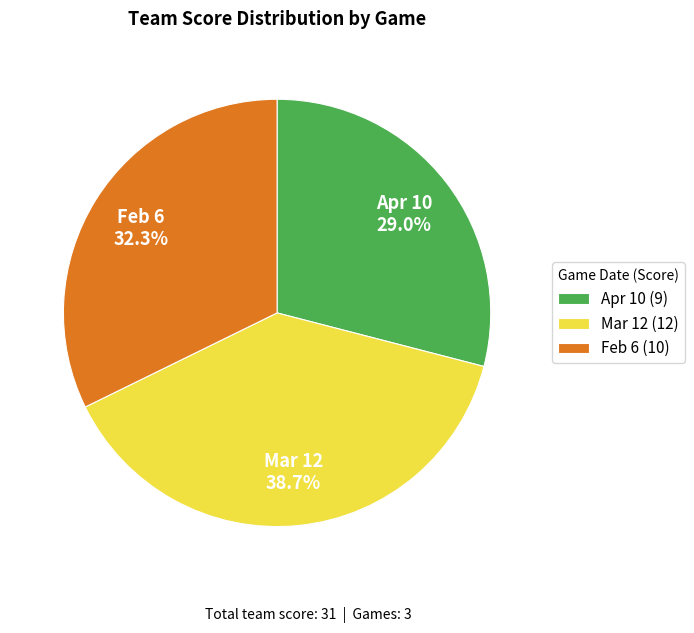

True or false: Apr 10 accounts for 16% of the total.

False